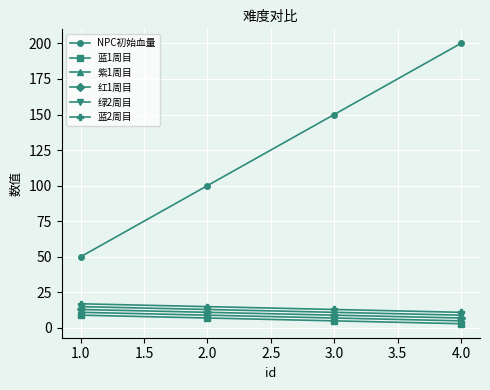

What are all the series names shown in the legend?

NPC初始血量, 蓝1周目, 紫1周目, 红1周目, 绿2周目, 蓝2周目